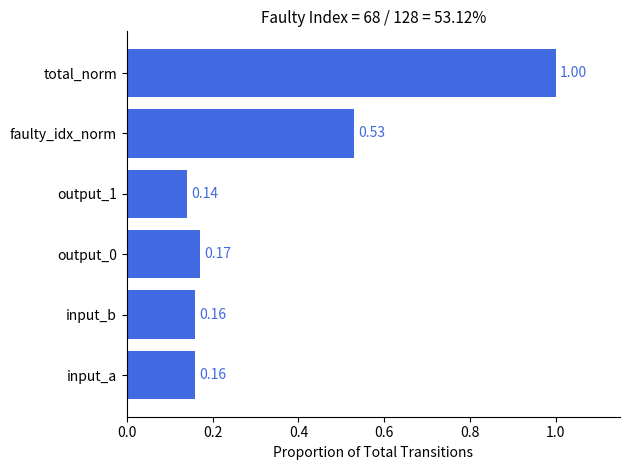

Count the number of categories in the chart.

6